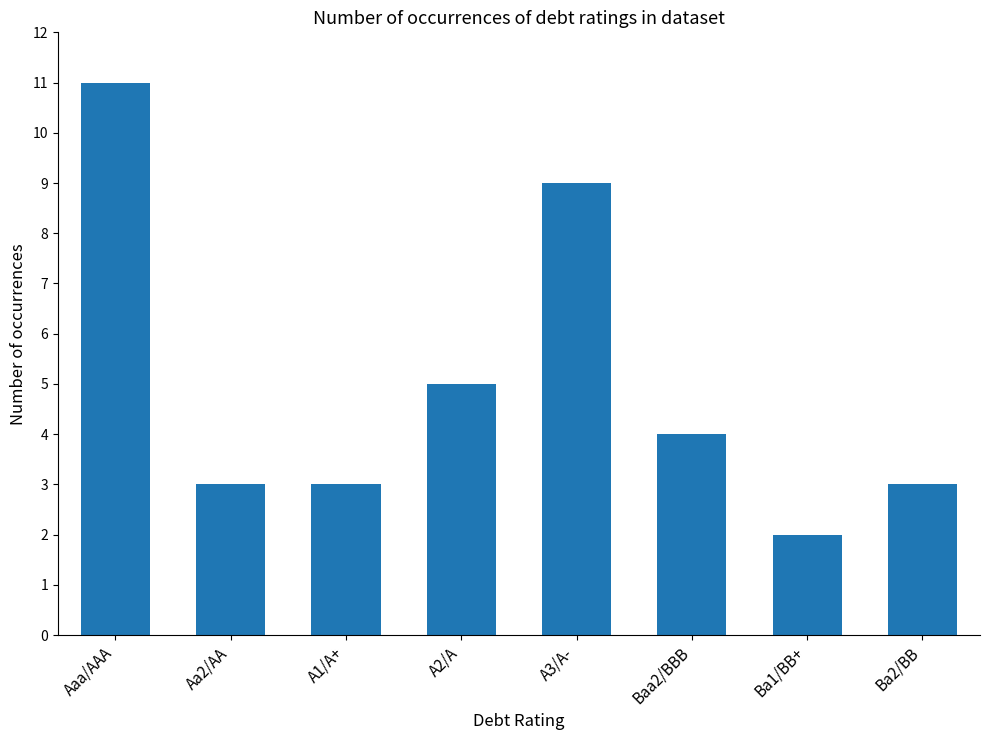

Which has a higher value, Ba1/BB+ or A2/A?

A2/A